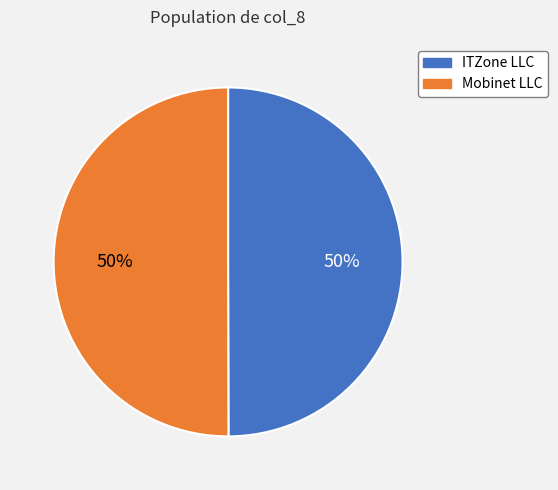

Count the number of slices in the pie.

2